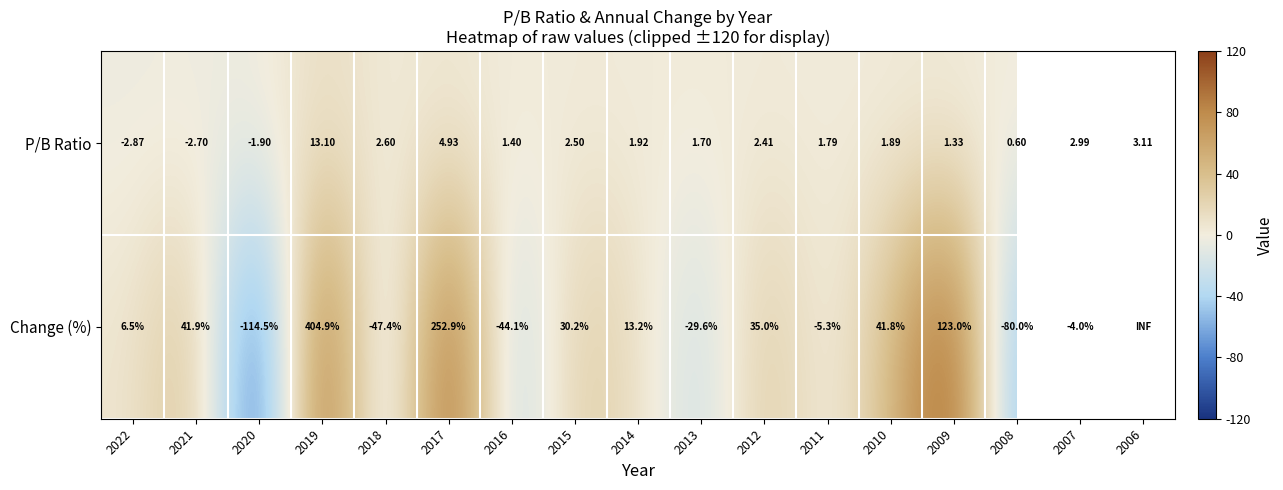

The P/B Ratio series shows 1.9 at 2010. True or false?

True